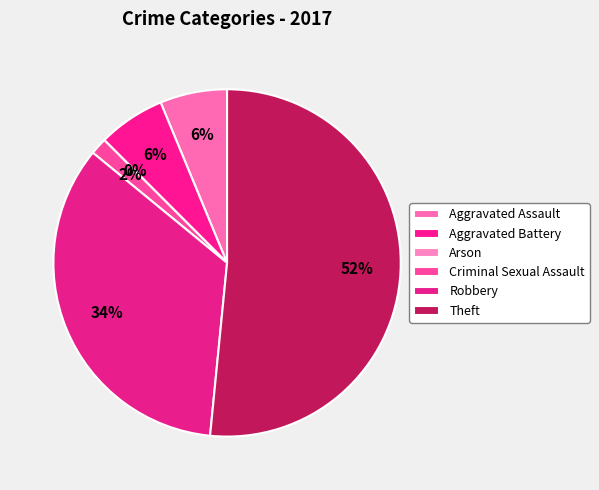

To the nearest percent, what percentage of the pie is Robbery?

34%